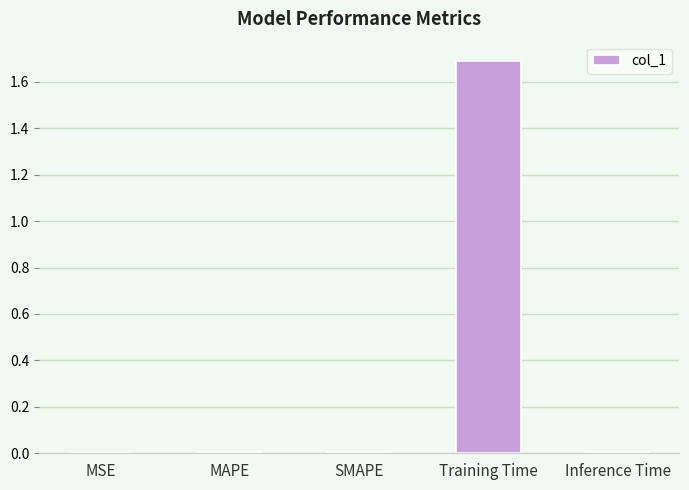

What is the difference between the values at Training Time and MSE?

1.7